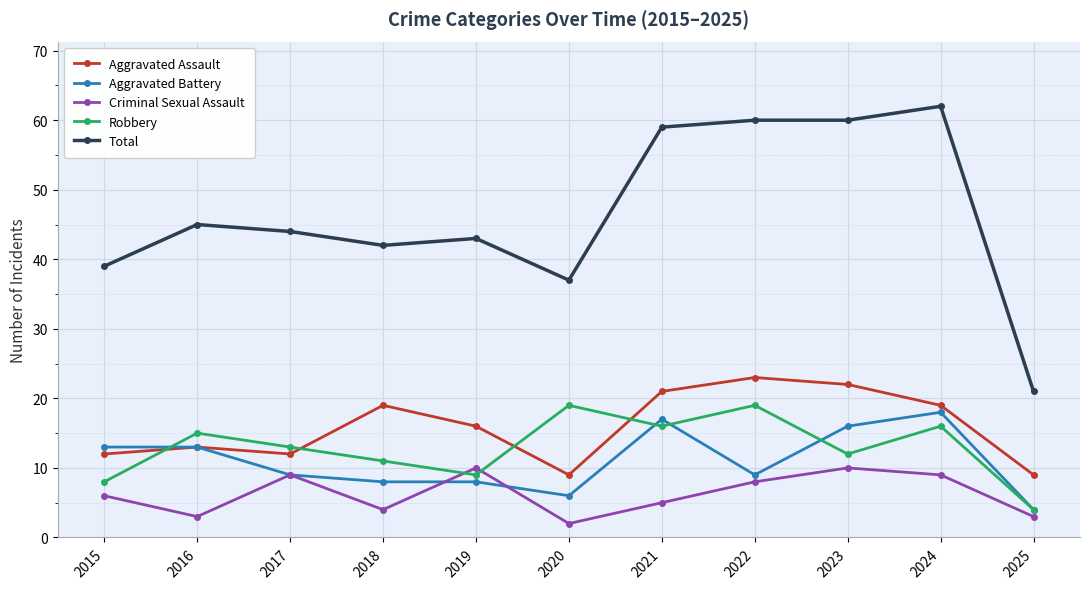

What is the average value of the Criminal Sexual Assault series?

6